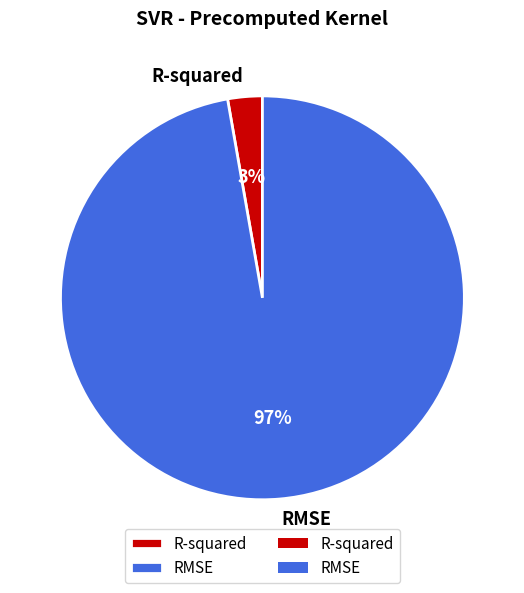

How many segments does this pie chart have?

2